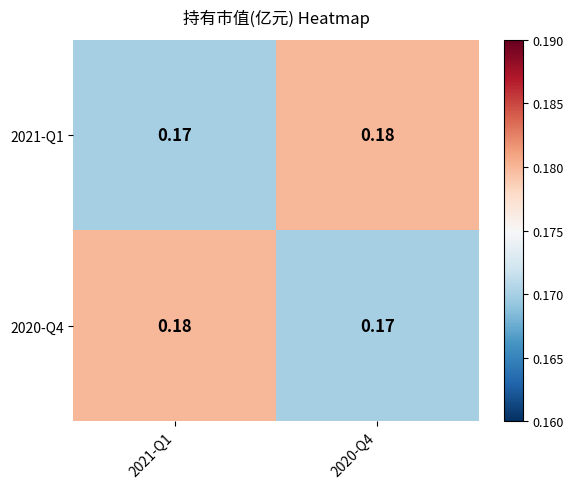

Reading left to right, what are all the values shown in this chart?

2021-Q1: 2021-Q1=0.2	2020-Q4=0.2
2020-Q4: 2021-Q1=0.2	2020-Q4=0.2